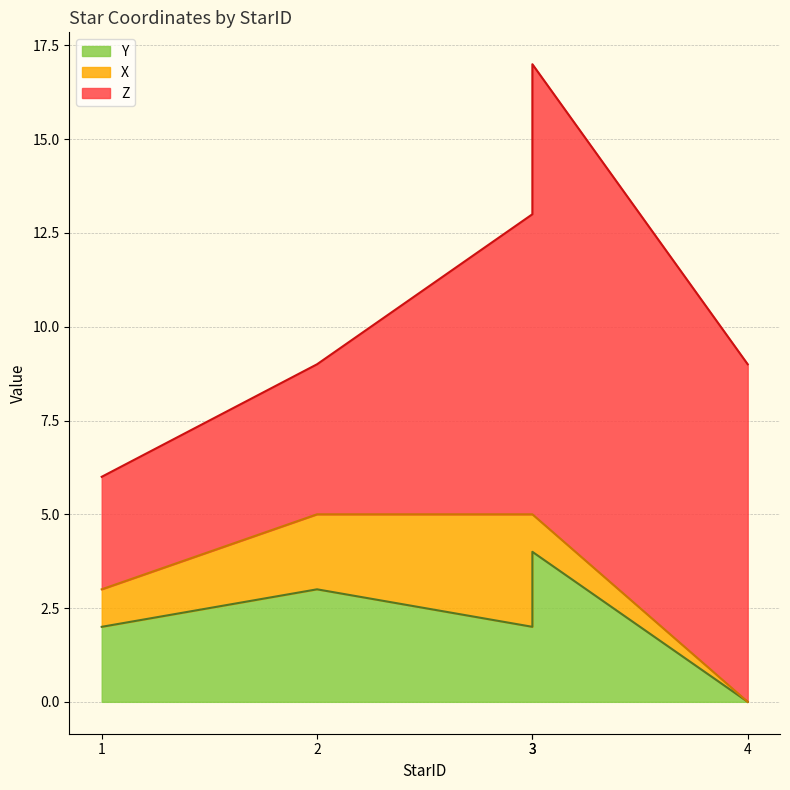

How many data points in Y are less than 2?

1